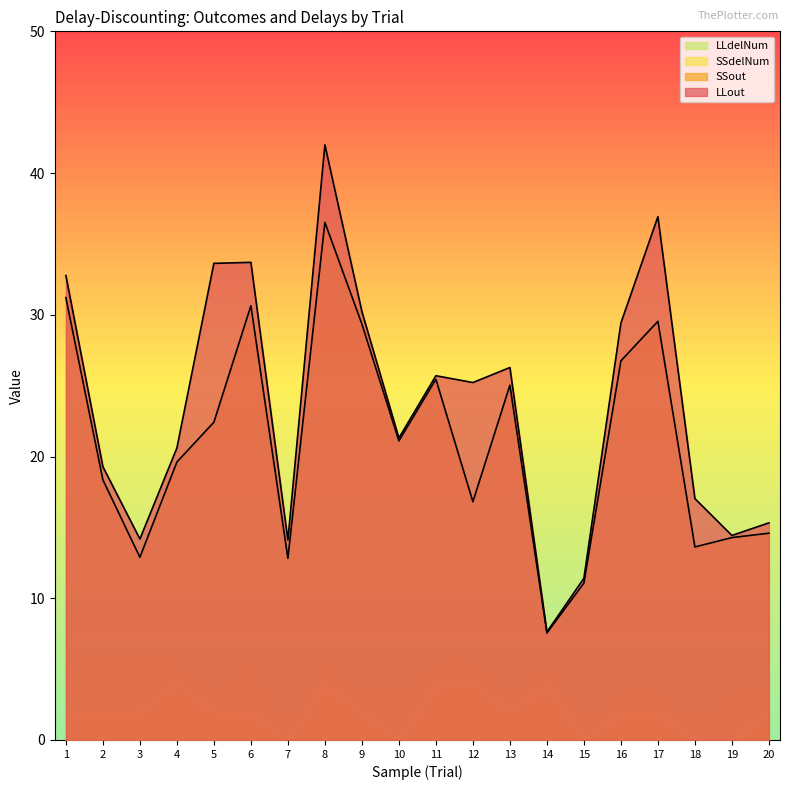

What is the average value of the SSout series?

21.0